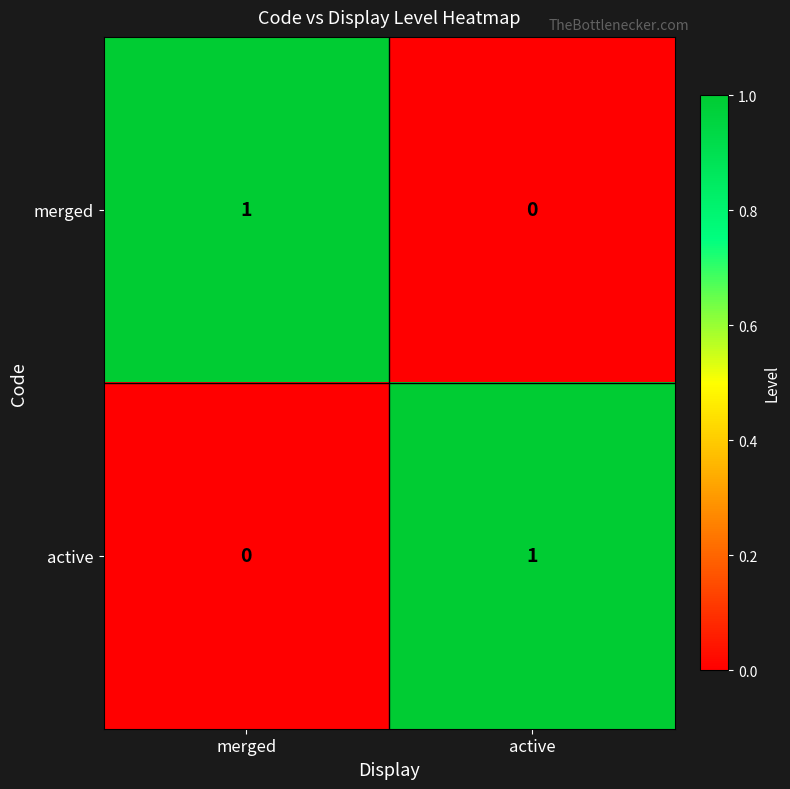

List the labels in order of active value, largest first.

active, merged